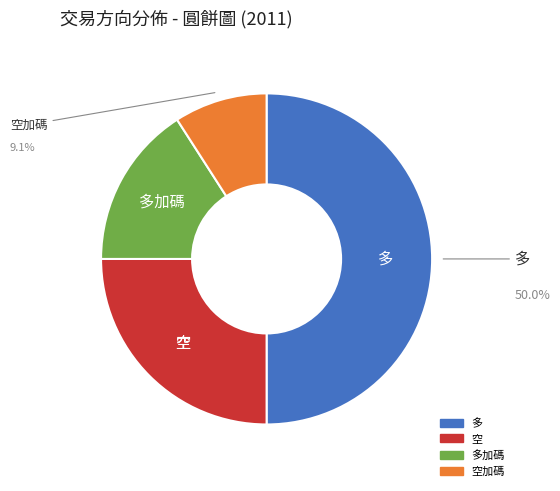

How many segments does this pie chart have?

4